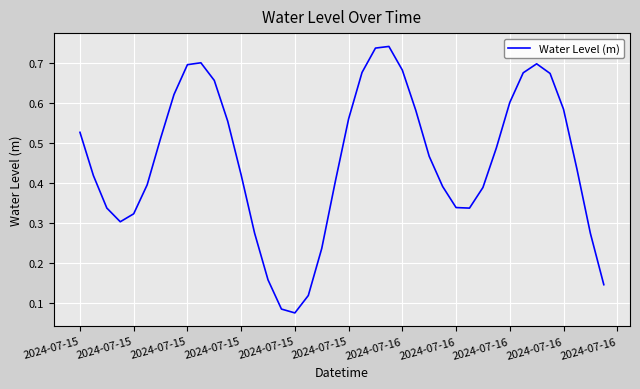

Is this an area chart (filled region under the line)?

No